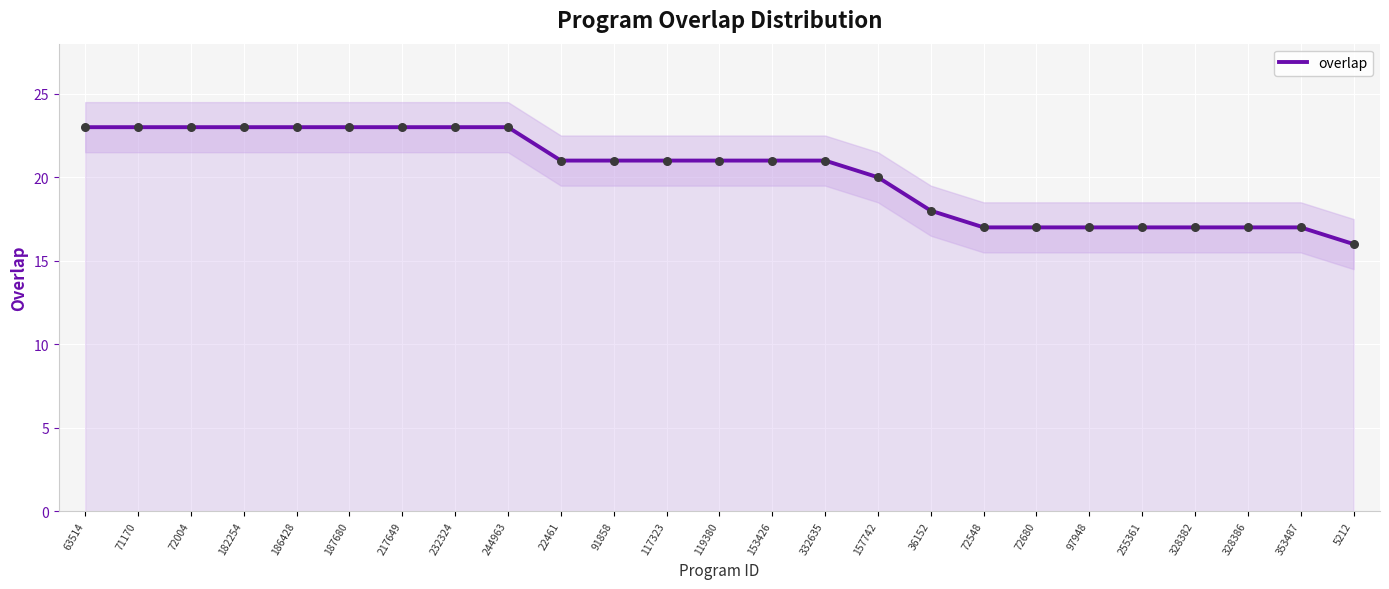

What is the change in value from 91858 to 97948?

-4